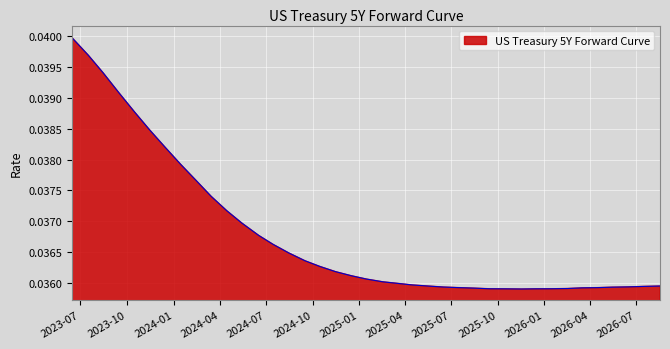

True or false: the data has more than 2 interior local peaks.

False